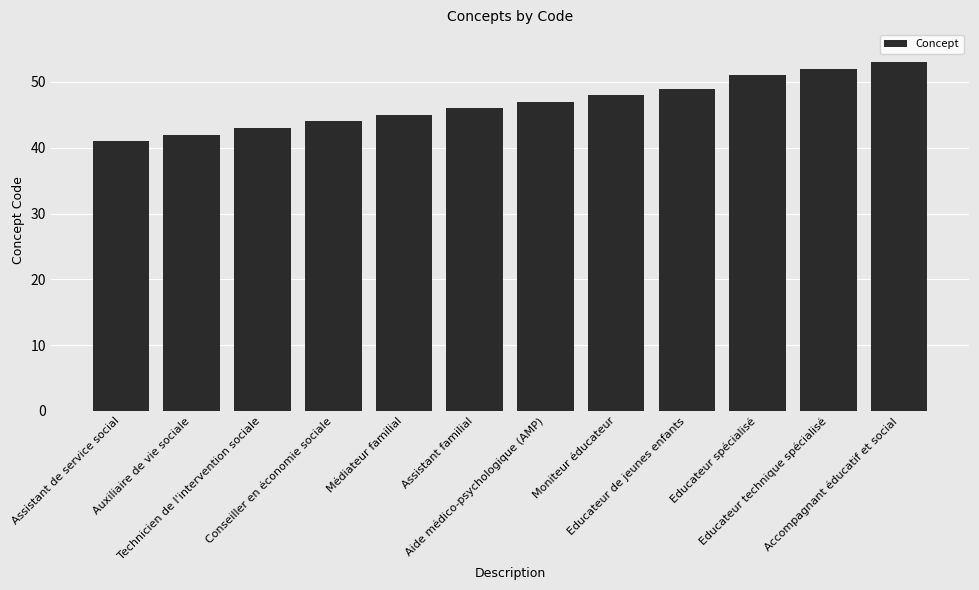

What is the sum of the values at Educateur technique spécialisé and Moniteur éducateur?

100